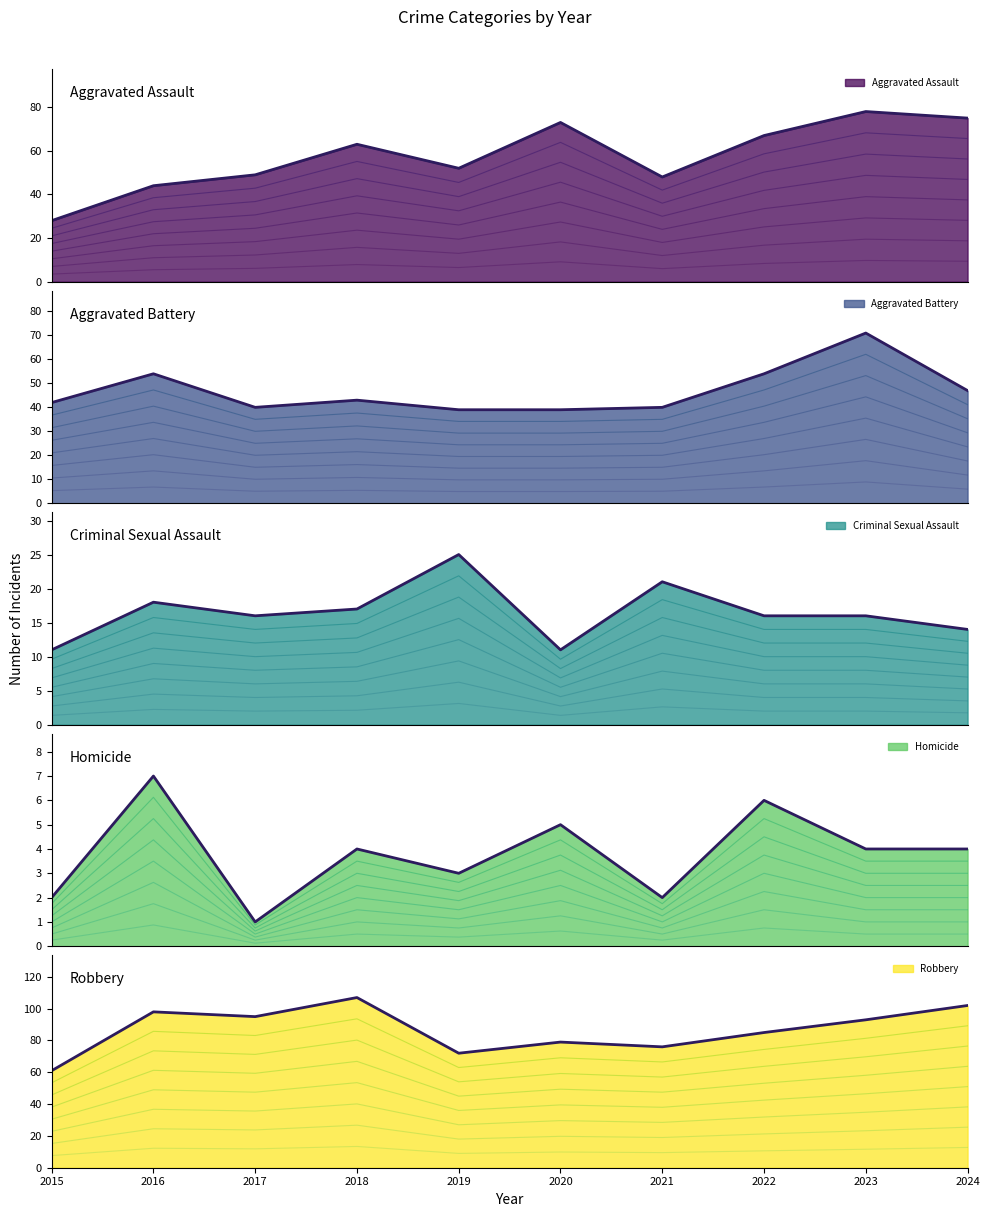

Is the value of Aggravated Assault at 2019 greater than the value of Robbery at 2024?

Yes